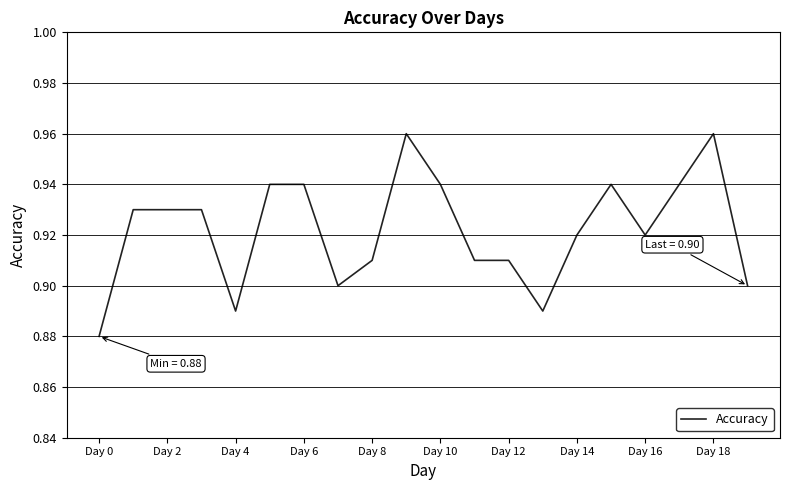

Does the chart display data point markers on the line(s)?

No